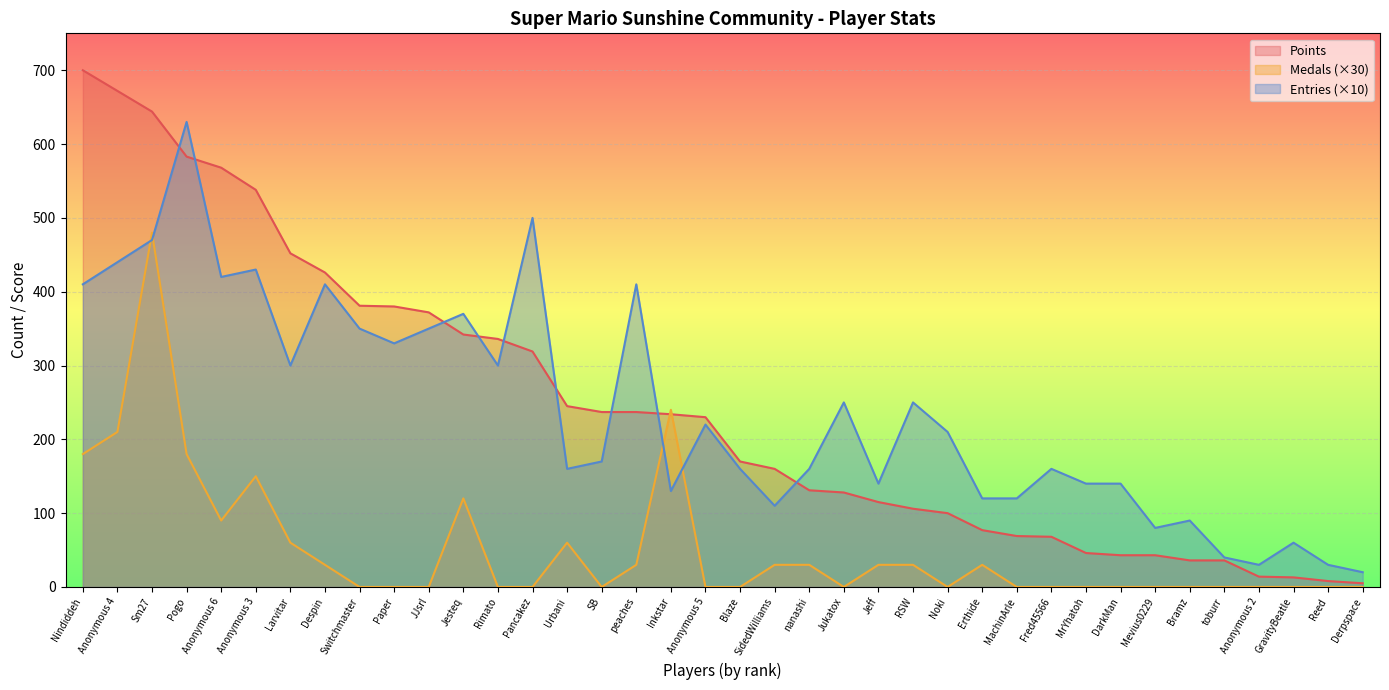

Count the number of categories in the chart.

38